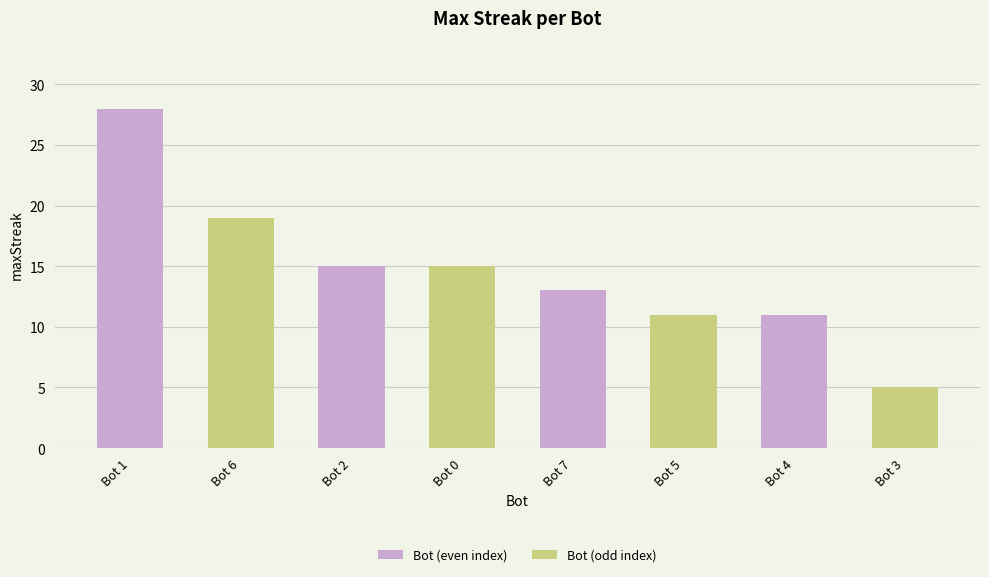

Which series changed the most between Bot 2 and Bot 7?

Bot (odd index)